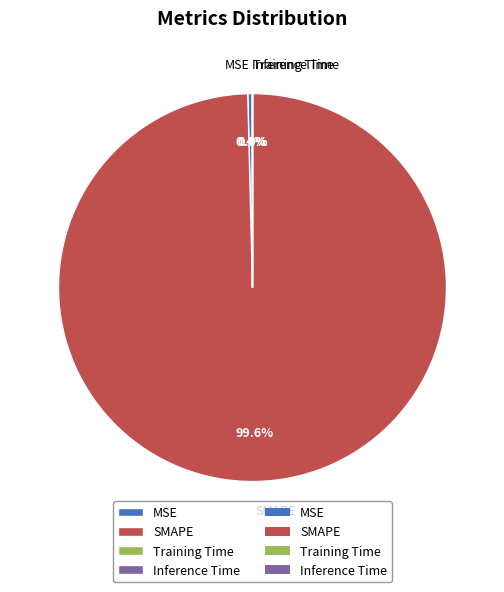

To the nearest percent, what is the average slice percentage?

25%